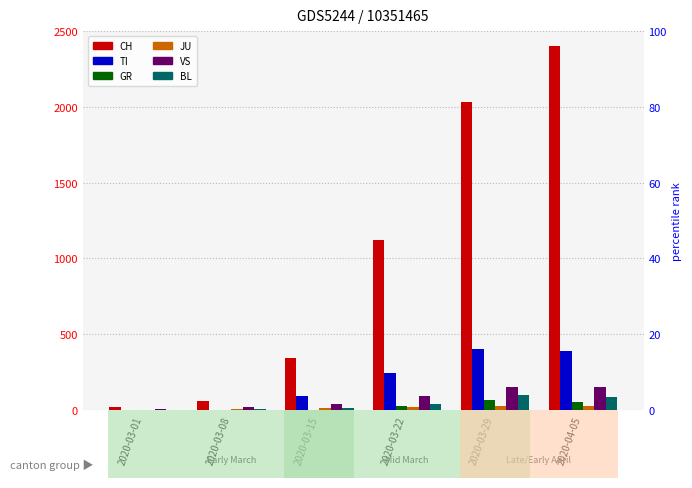

What is the sum of all CH values?

5972